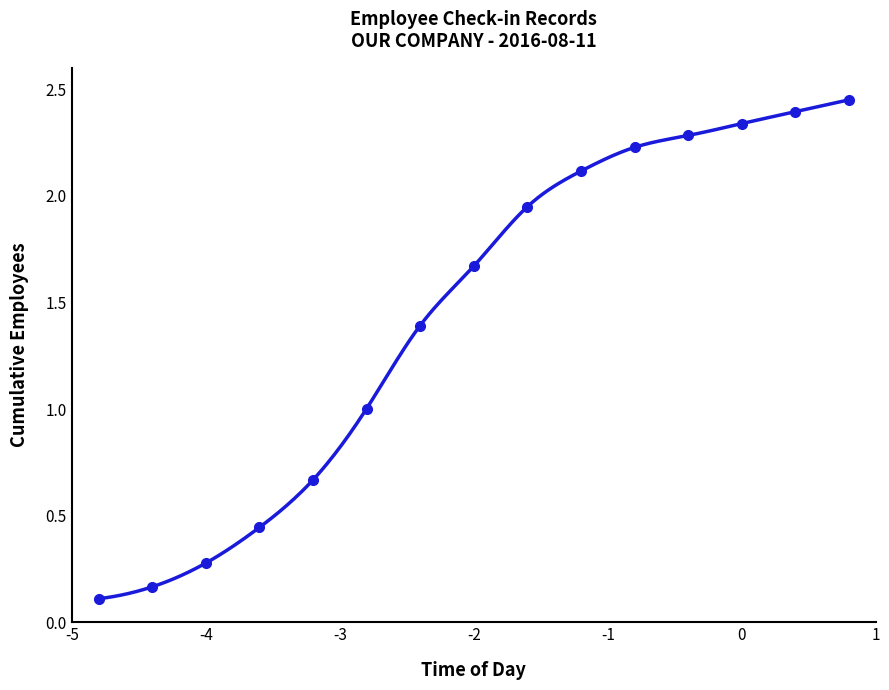

How many categories are shown in the chart?

15